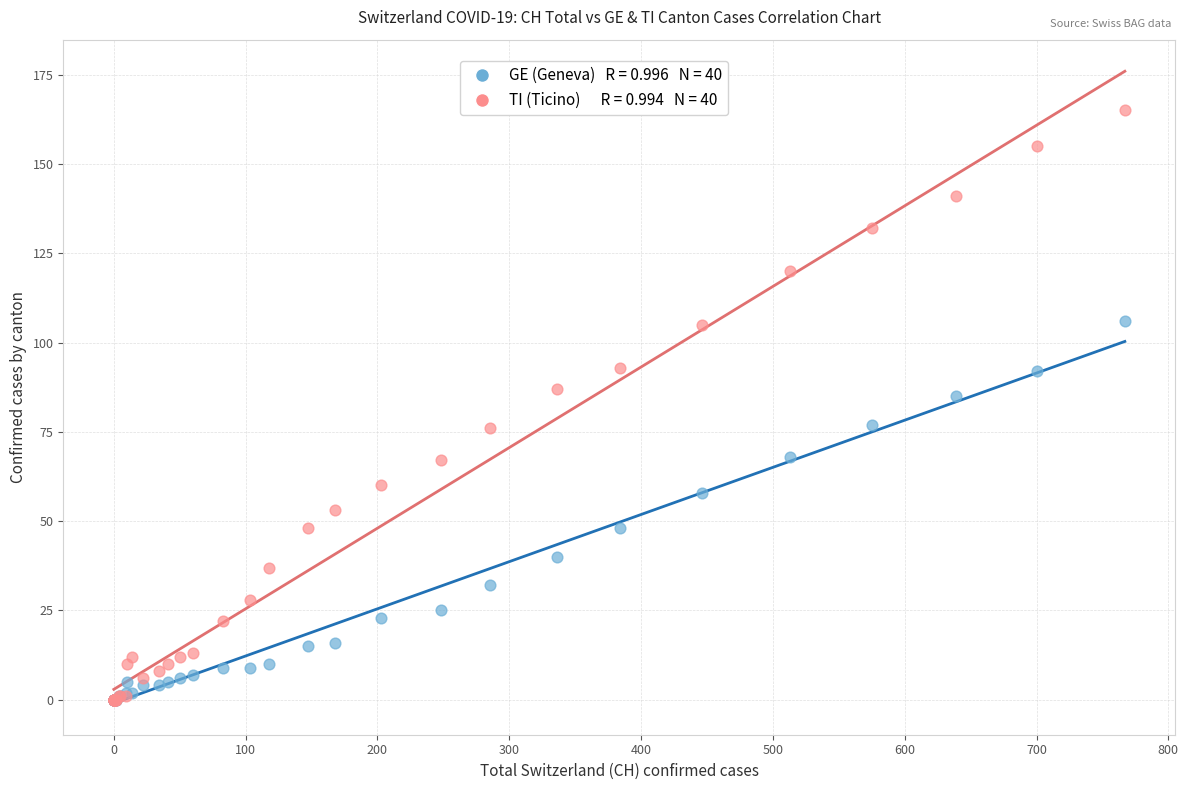

Across all series, what Y value is closest to 82?

85